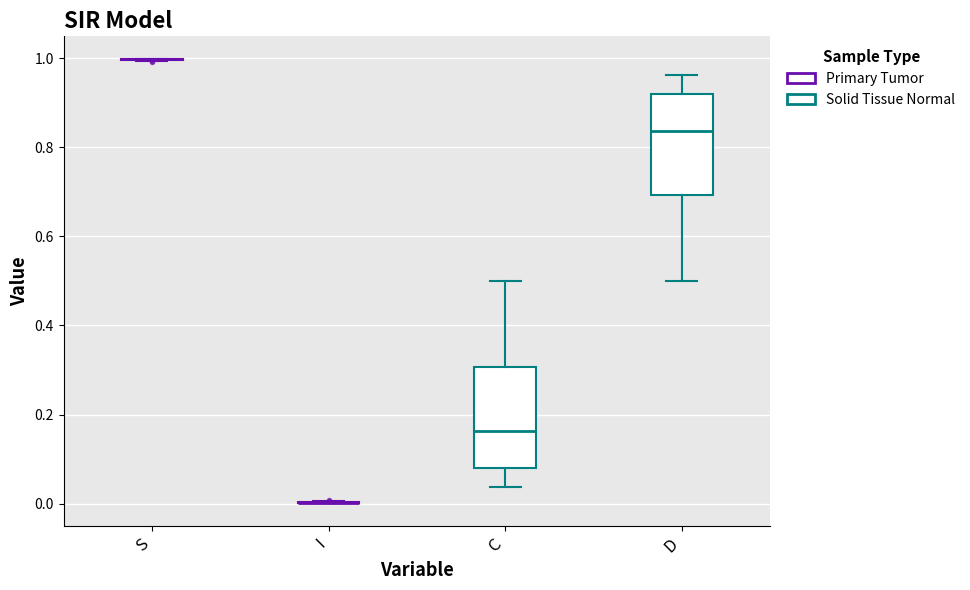

Reading left to right, read every box against the y-axis: the position of its median line, the range the box covers, and the ends of its whiskers. The values are not printed on the chart, so give them approximately, as read against the axis.

S: box collapsed to a line at 1.00, whiskers 1.00 to 1.00
I: box collapsed to a line at 0.00, whiskers 0.00 to 0.00
C: median 0.16, box 0.08 to 0.30, whiskers 0.04 to 0.50
D: median 0.84, box 0.70 to 0.92, whiskers 0.50 to 0.96